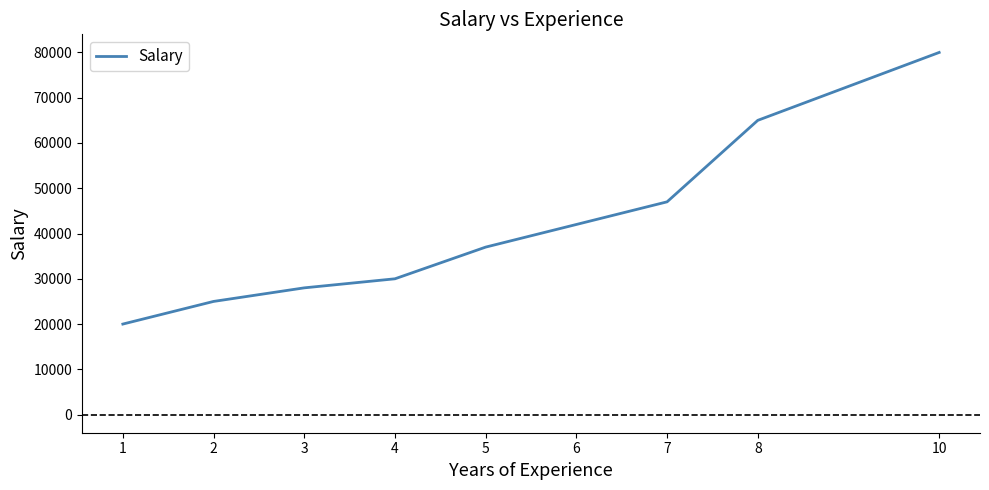

Which has a higher value, 2 or 10?

10